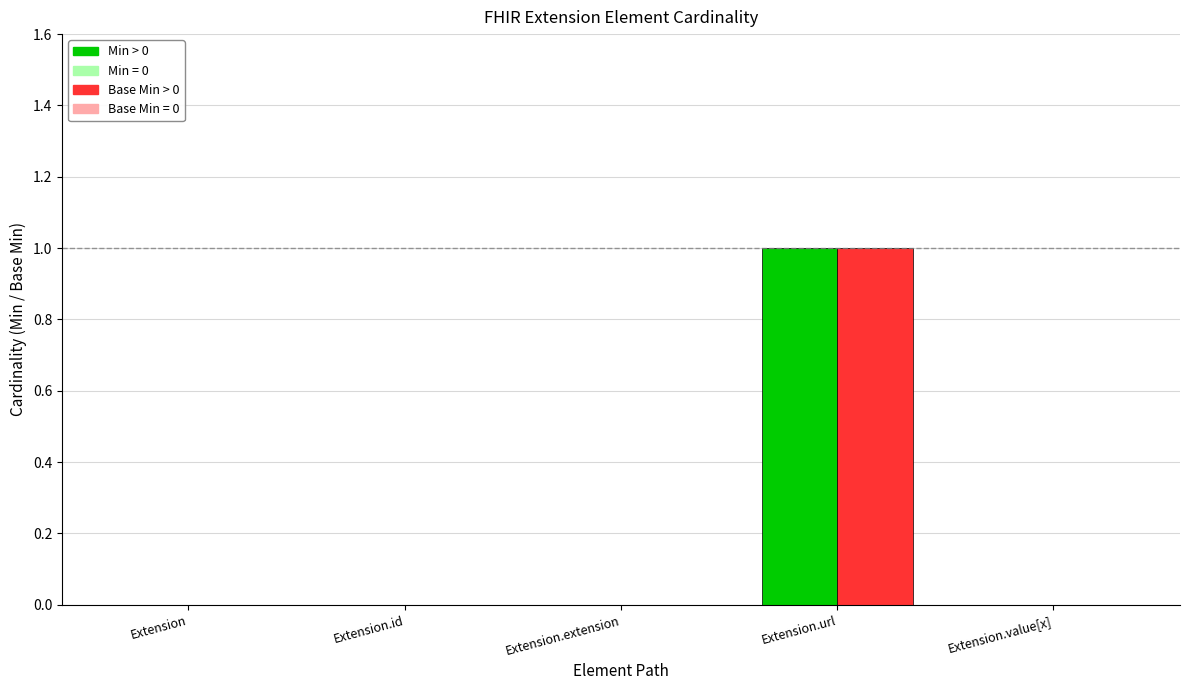

At which category is the sum across all series the highest?

Extension.url